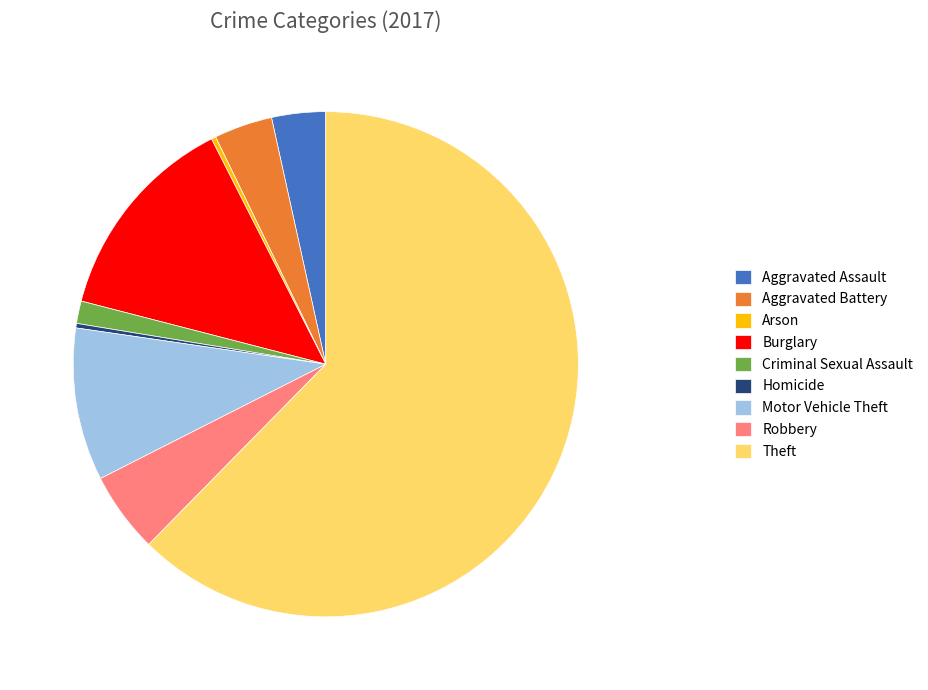

How many segments does this pie chart have?

9